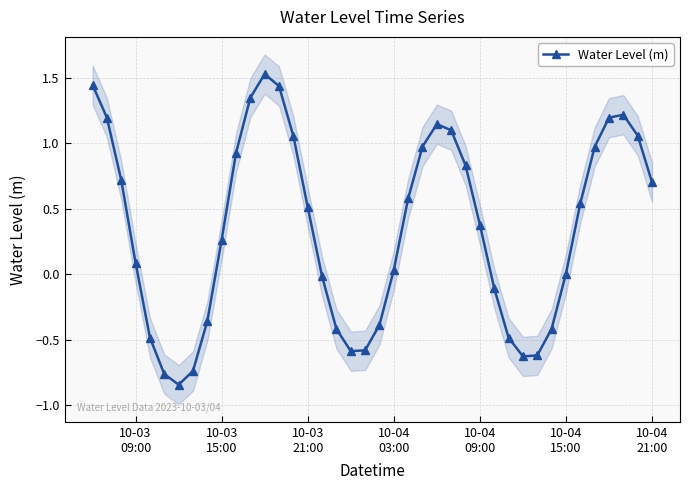

What is the value of the 39th point from the left?

1.1